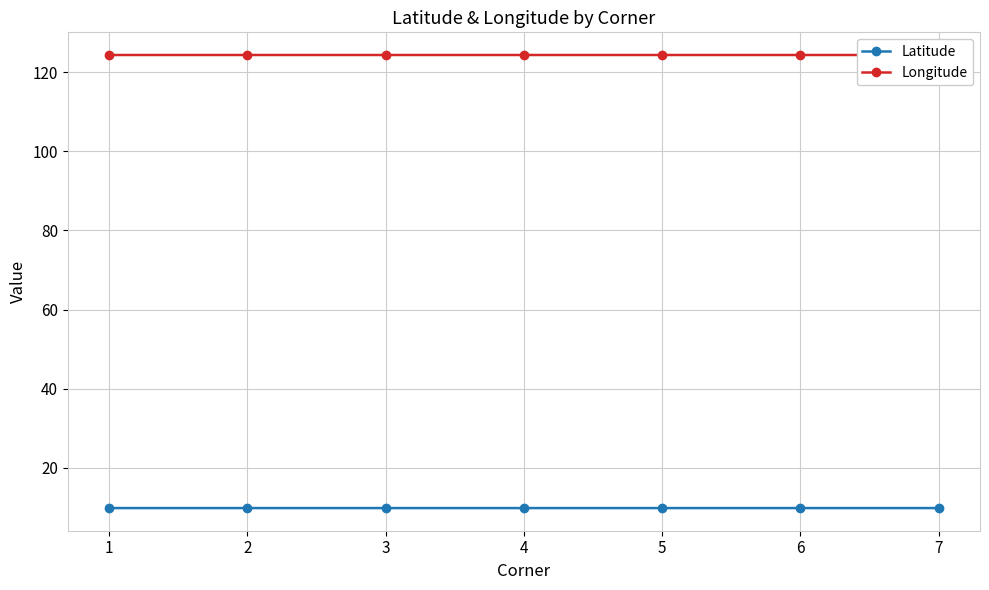

Rank the series by their average value, from highest to lowest.

Longitude, Latitude